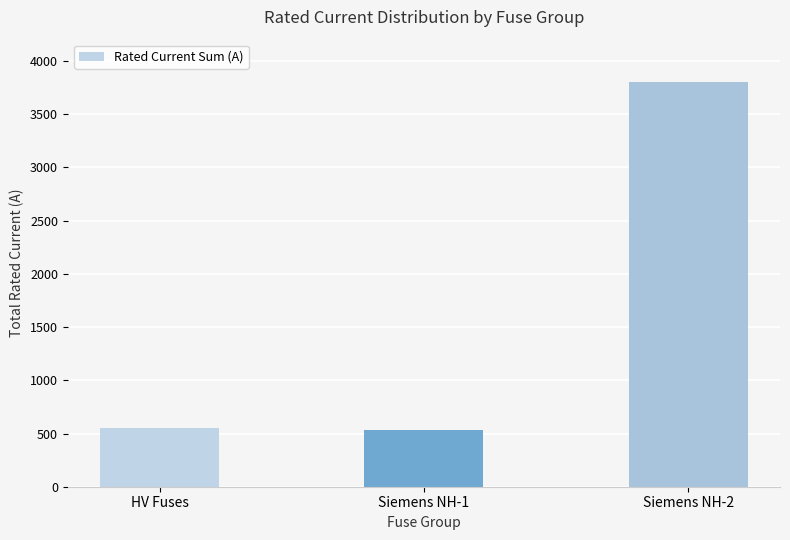

What is the value of the 3rd bar from the left?

3799.0